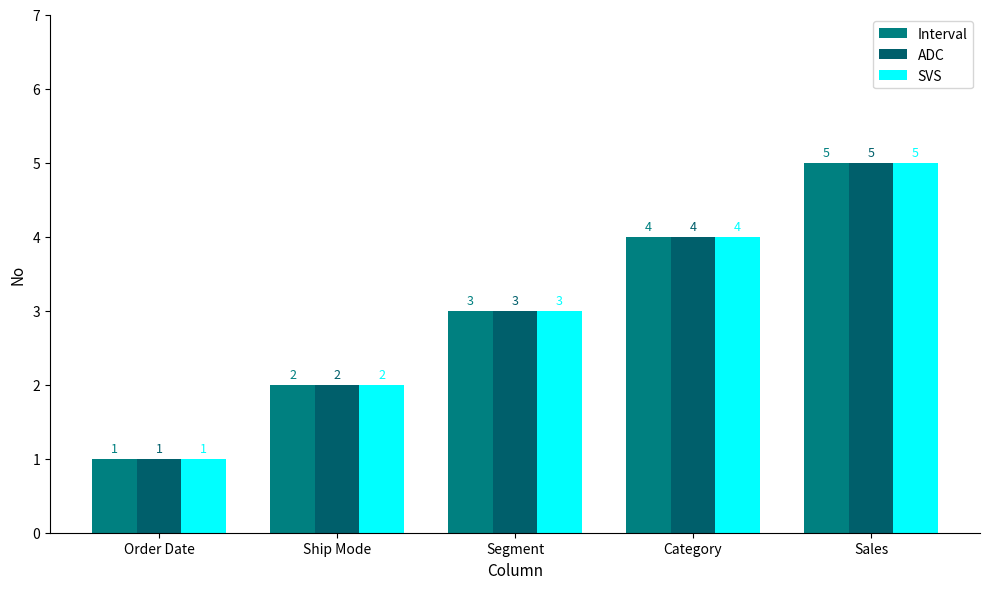

Read the Interval value at Ship Mode.

2